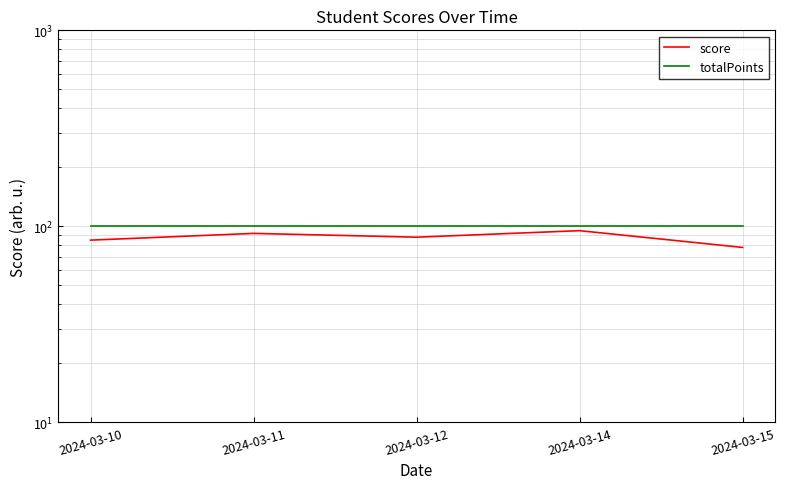

What is the sum of the totalPoints values at 2024-03-11 and 2024-03-10?

200